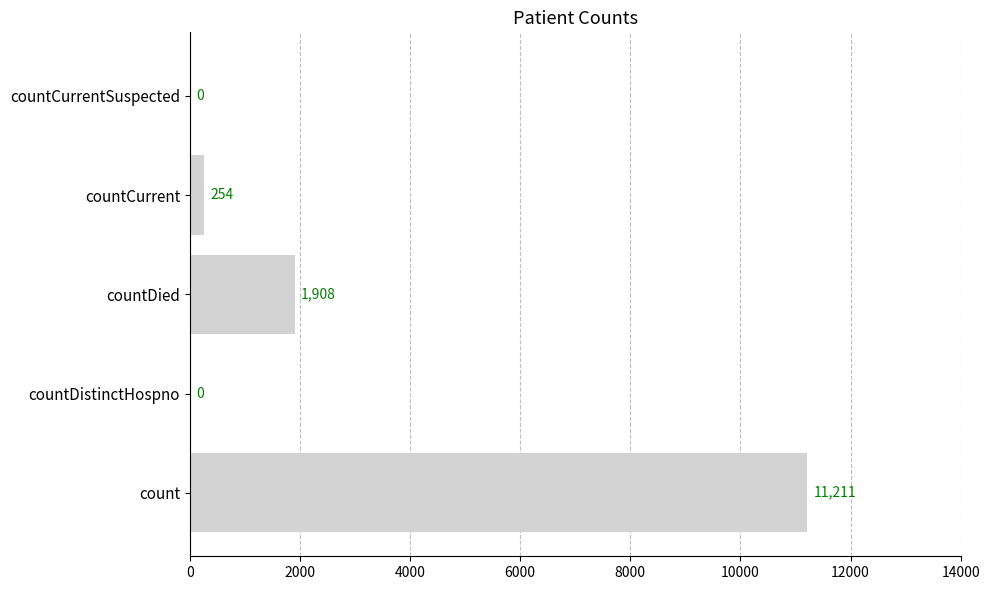

What is the maximum value shown in the chart?

11211